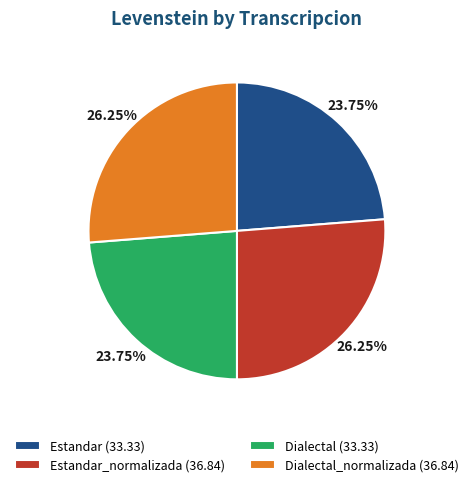

Approximately how many times larger is the value at Dialectal (33.33) compared to Dialectal_normalizada (36.84)?

0.9